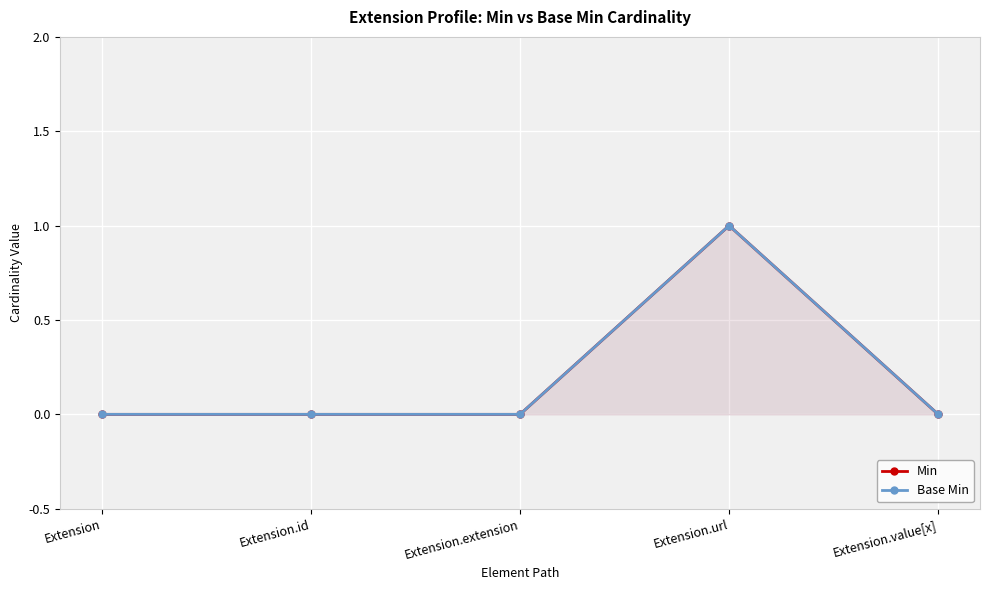

The Base Min series shows 1 at Extension. True or false?

False